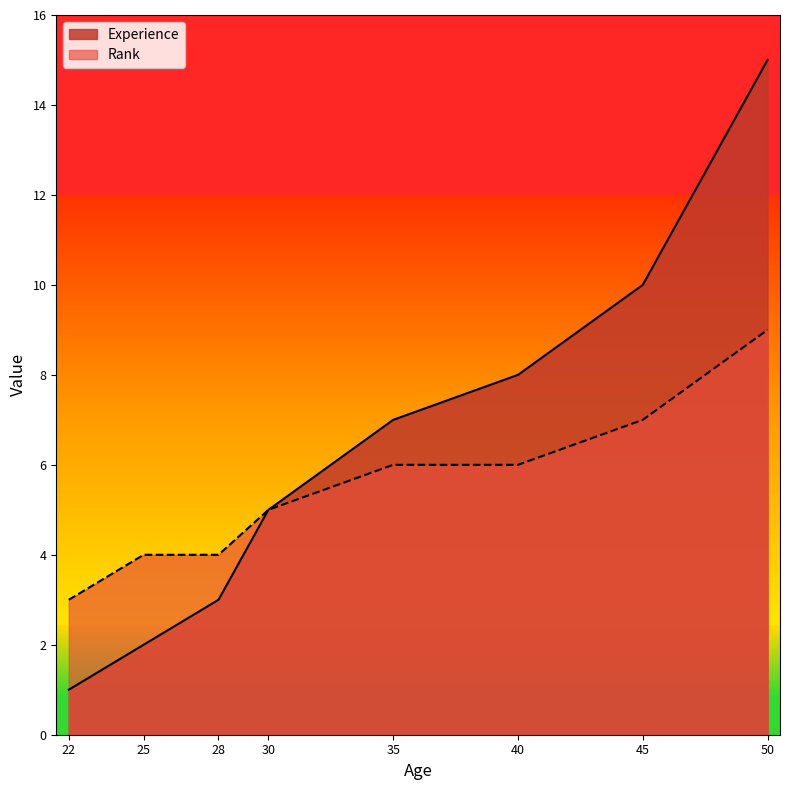

What value does the Rank series have at 25?

4